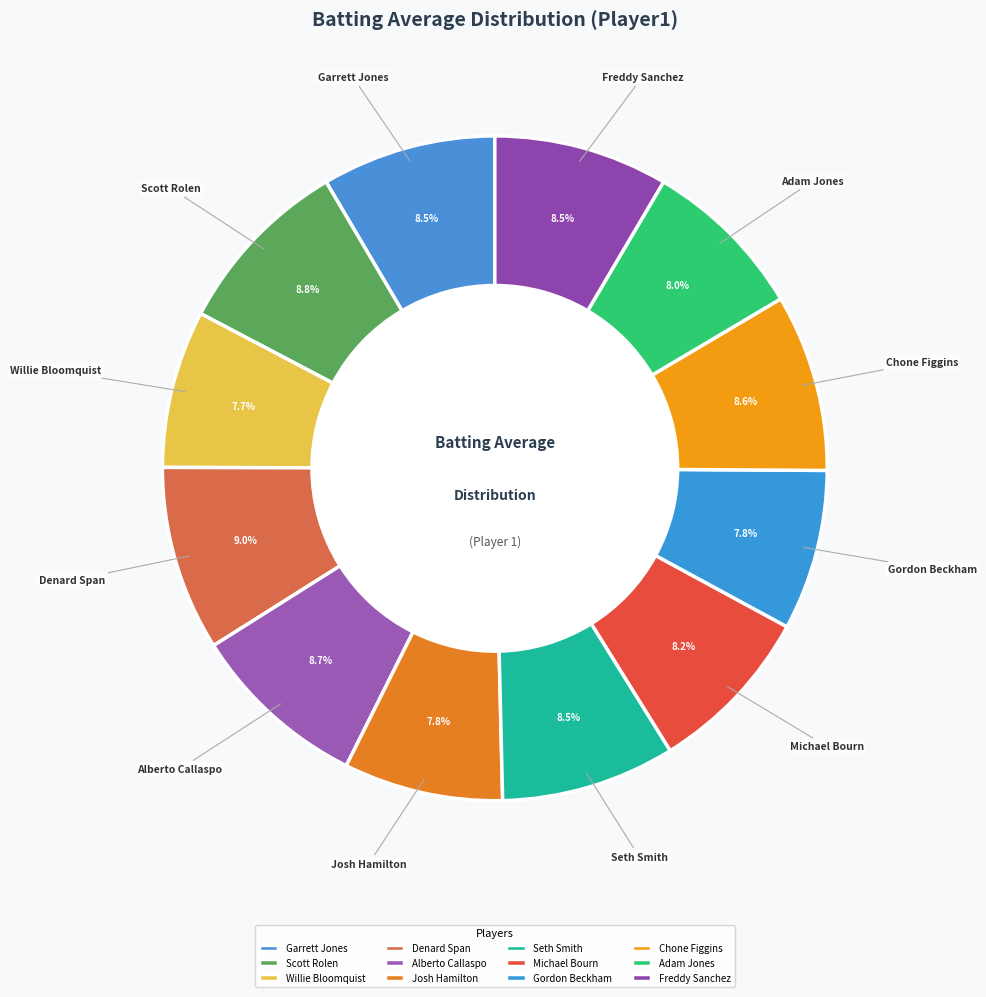

Is it true that Josh Hamilton is 1% of the pie?

False